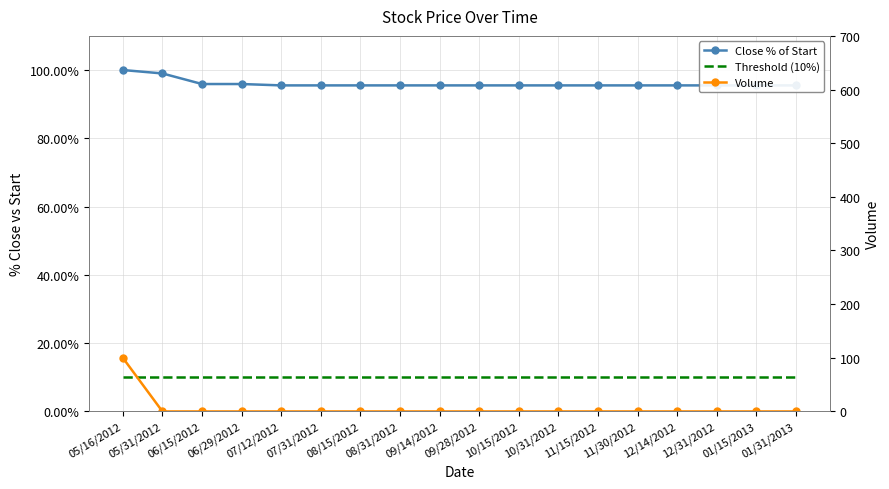

What is the label of the 10th point from the left?

09/28/2012